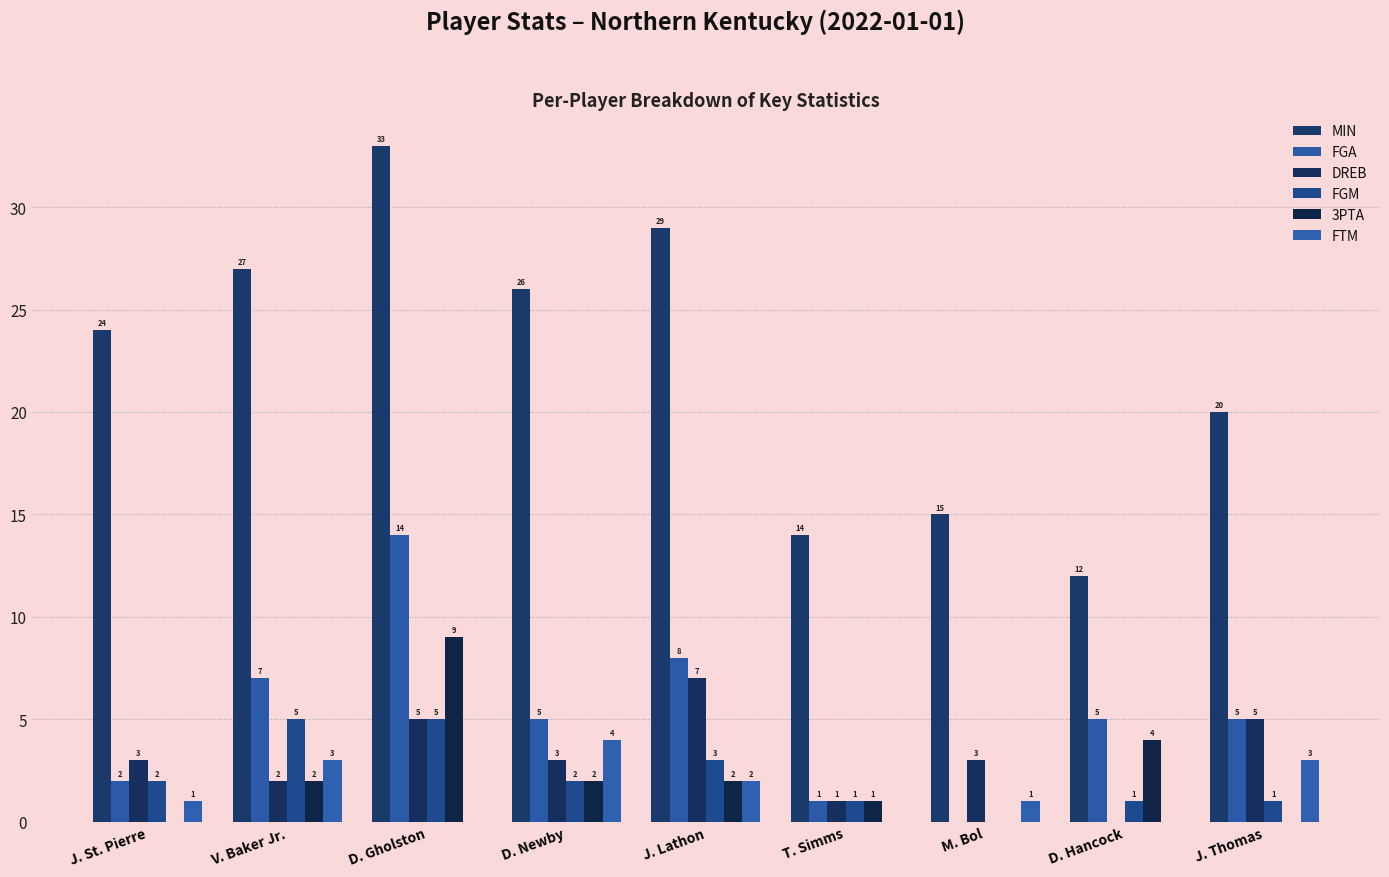

What is the approximate value of FGM at J. St. Pierre?

2